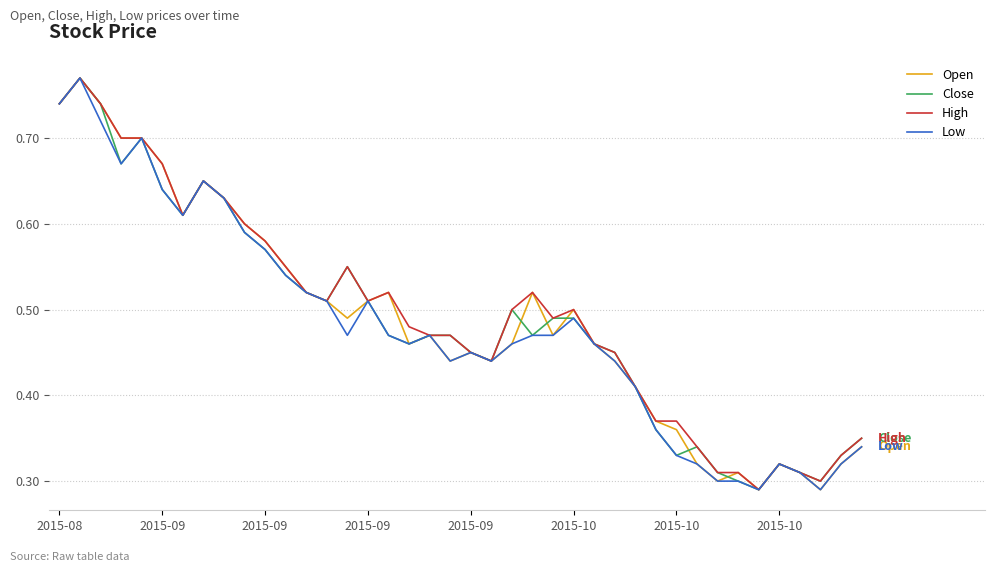

What are all the series names shown in the legend?

Open, Close, High, Low